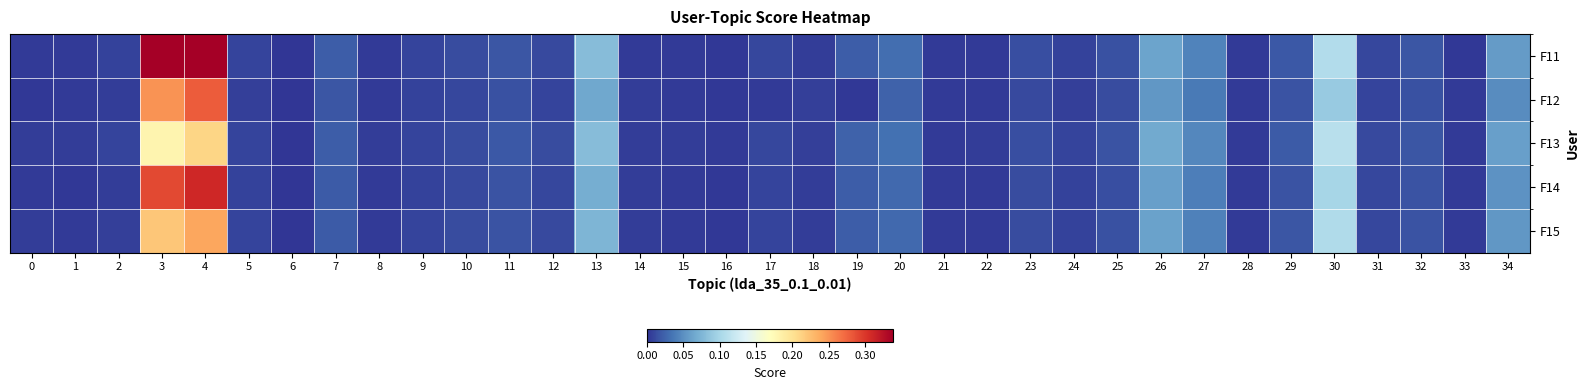

Which series has the largest range (max minus min)?

F11